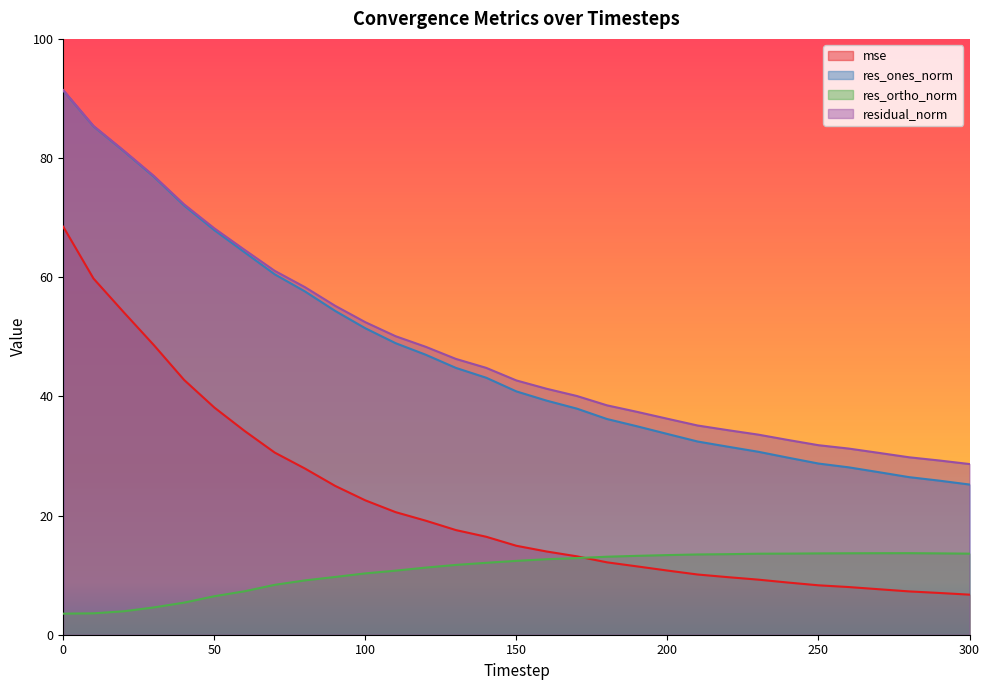

What is the sum of the residual_norm values at 140 and 260?

76.0